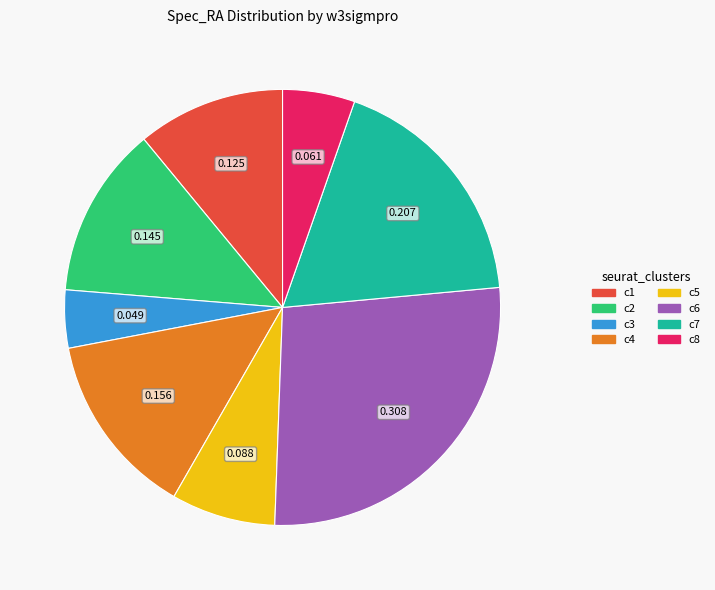

Is there a majority slice in this chart?

No